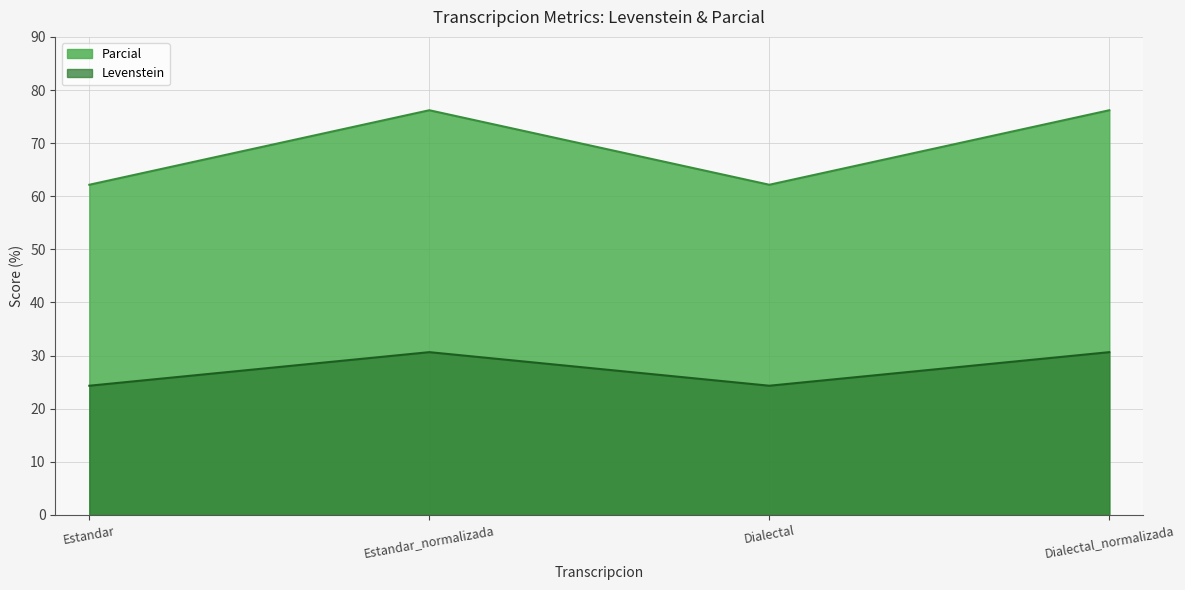

Does the chart have visible grid lines?

Yes